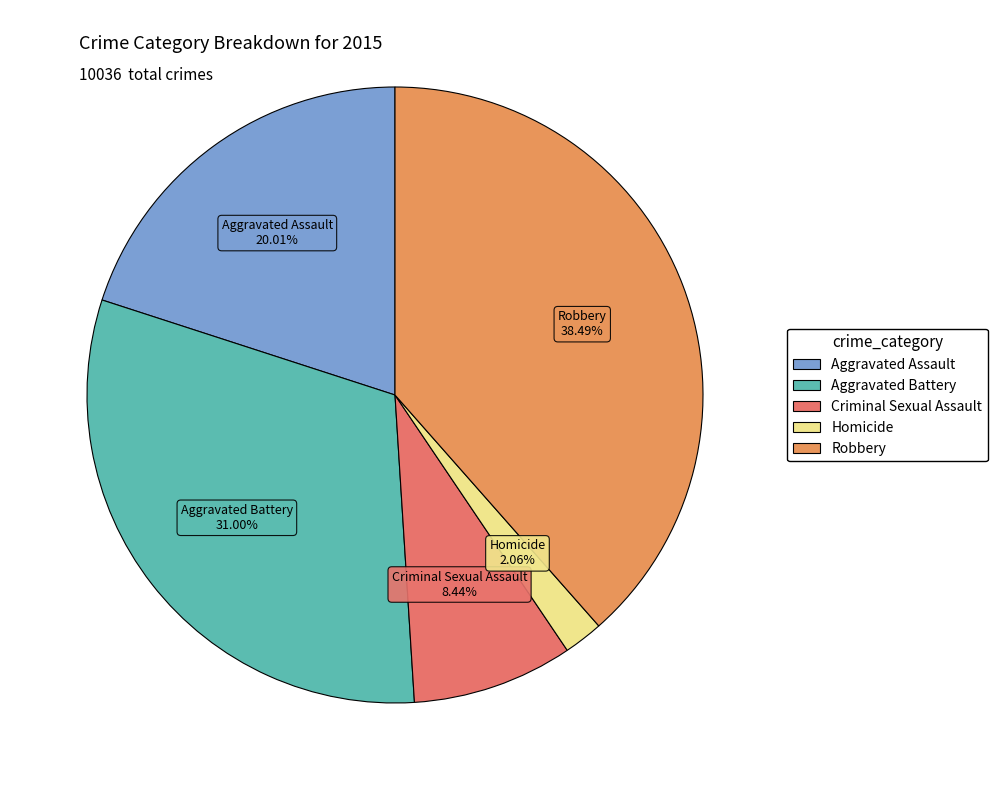

Between Aggravated Battery and Homicide, which is larger?

Aggravated Battery